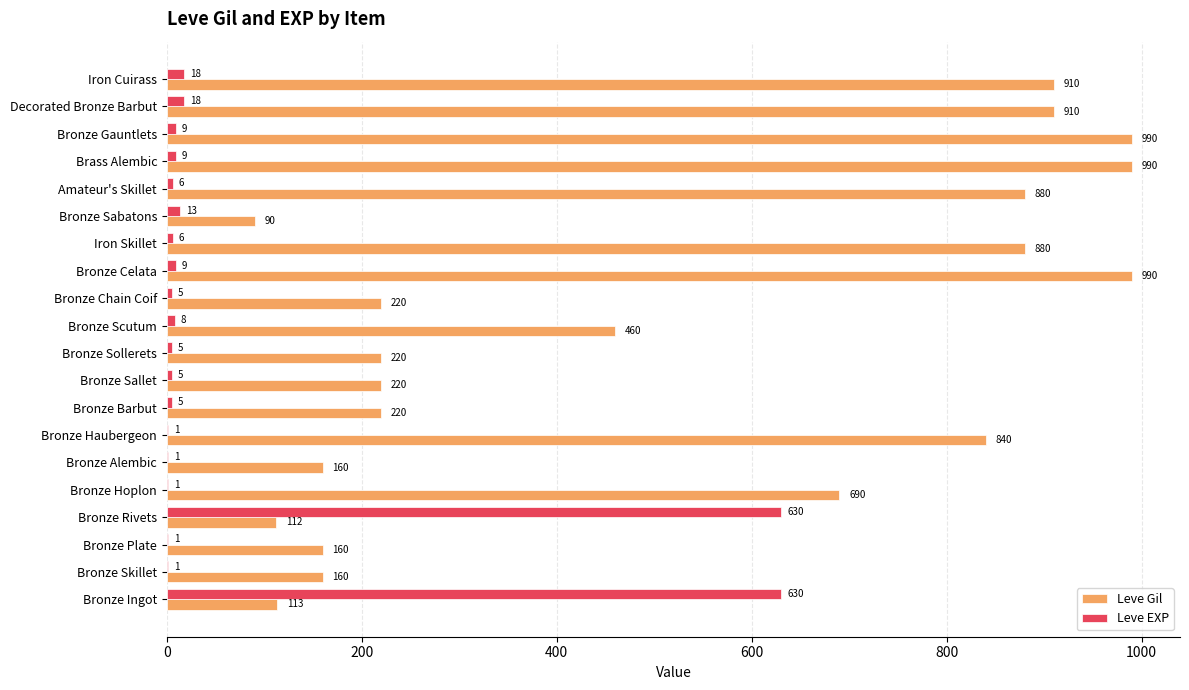

What is the highest value of the Leve Gil series?

990